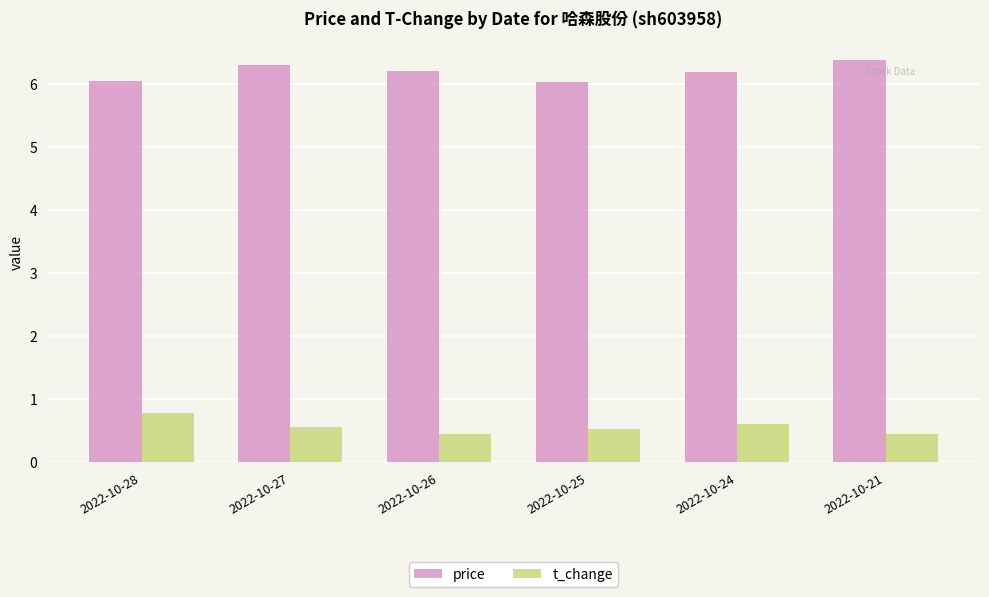

What is the sum of the t_change values at 2022-10-25 and 2022-10-21?

1.0